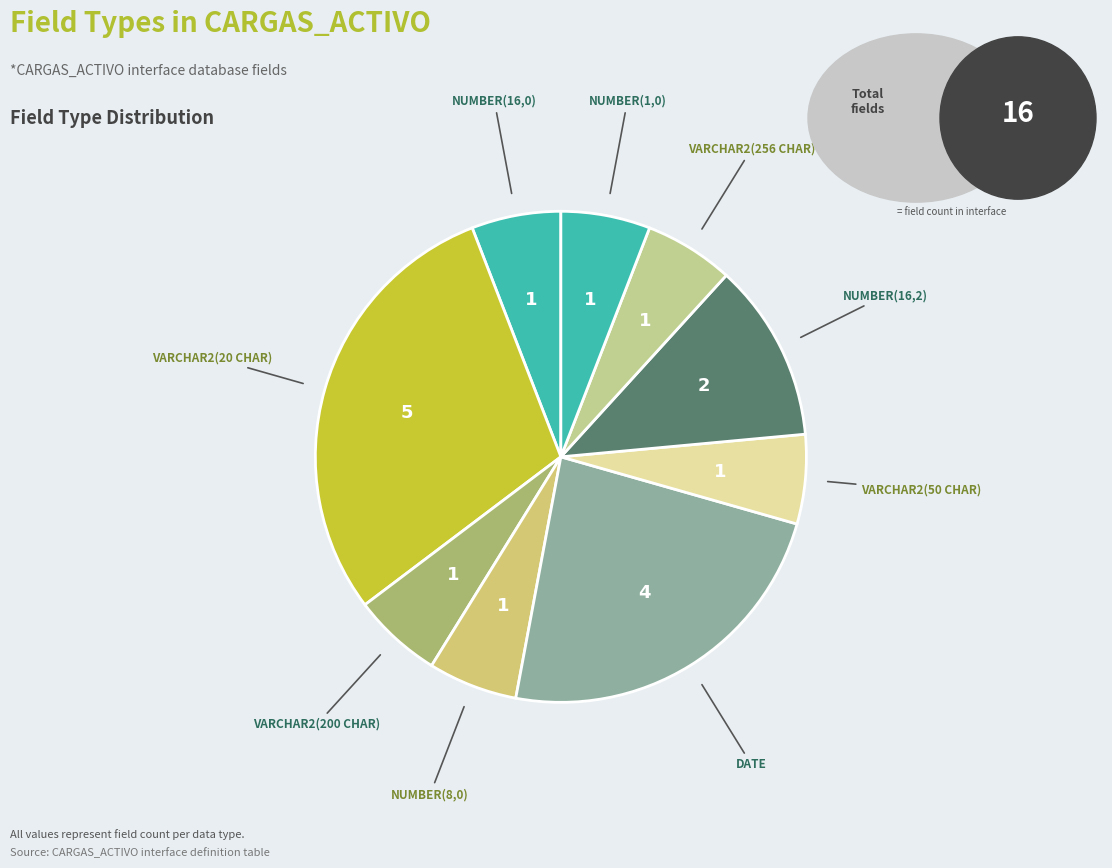

Do VARCHAR2(200 CHAR) and NUMBER(8,0) together represent more than half of the pie?

No